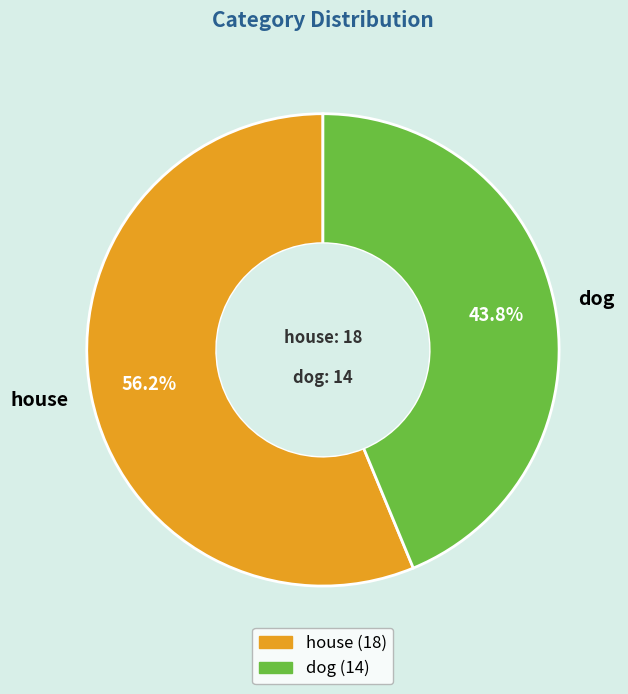

To the nearest percent, what percentage of the pie is dog?

44%